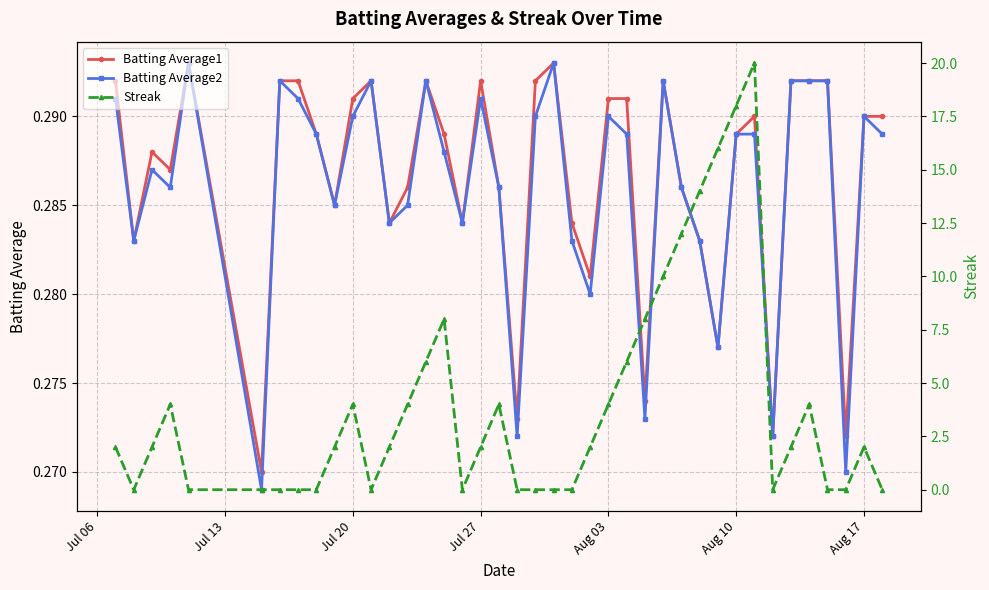

True or false: Batting Average2 has more than 0 interior local peaks.

True